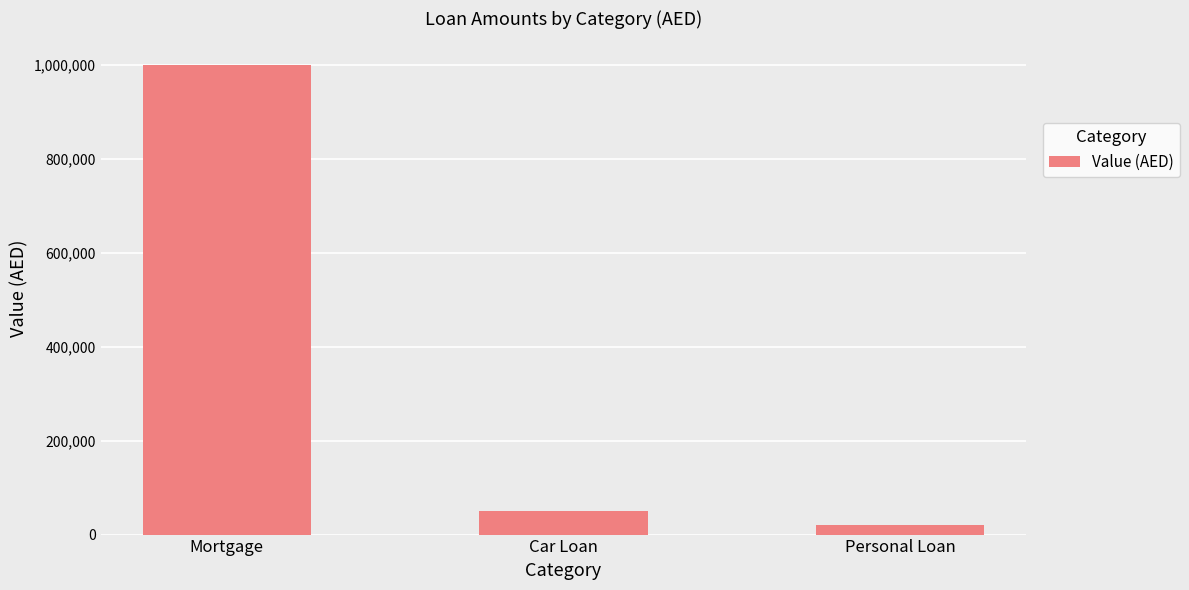

Reading right to left, list all the values displayed in this chart.

20000	50000	1000000